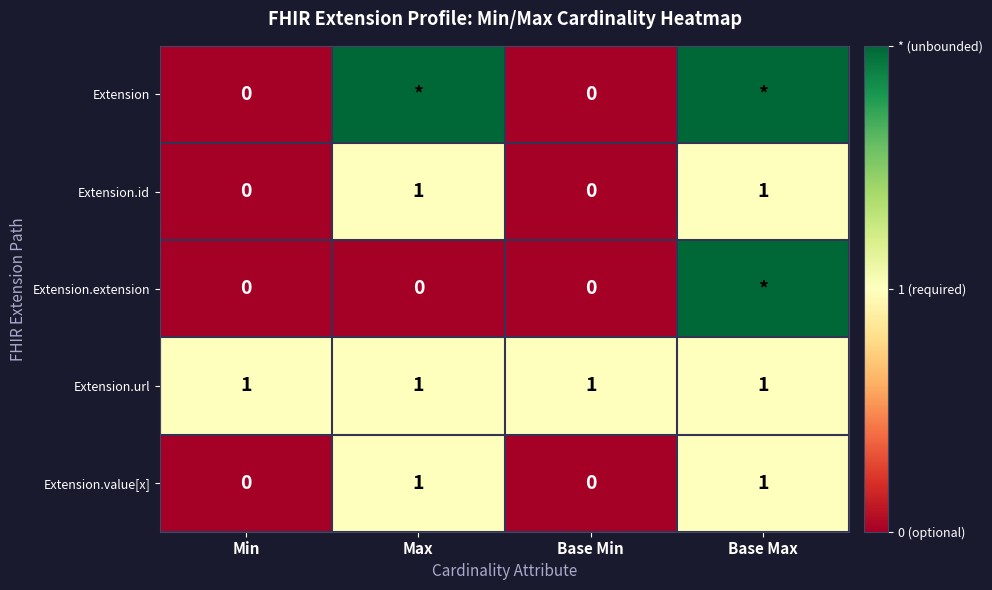

True or false: Extension.url has a value of 1 at Base Max.

True